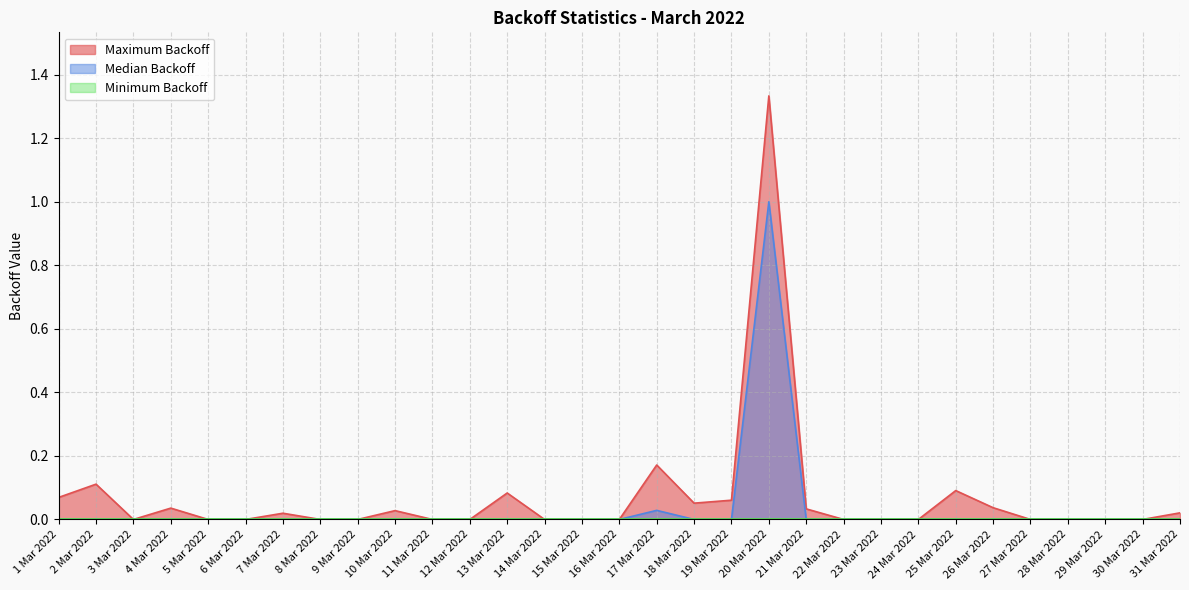

At which category does the chart reach its minimum across all series?

3 Mar 2022